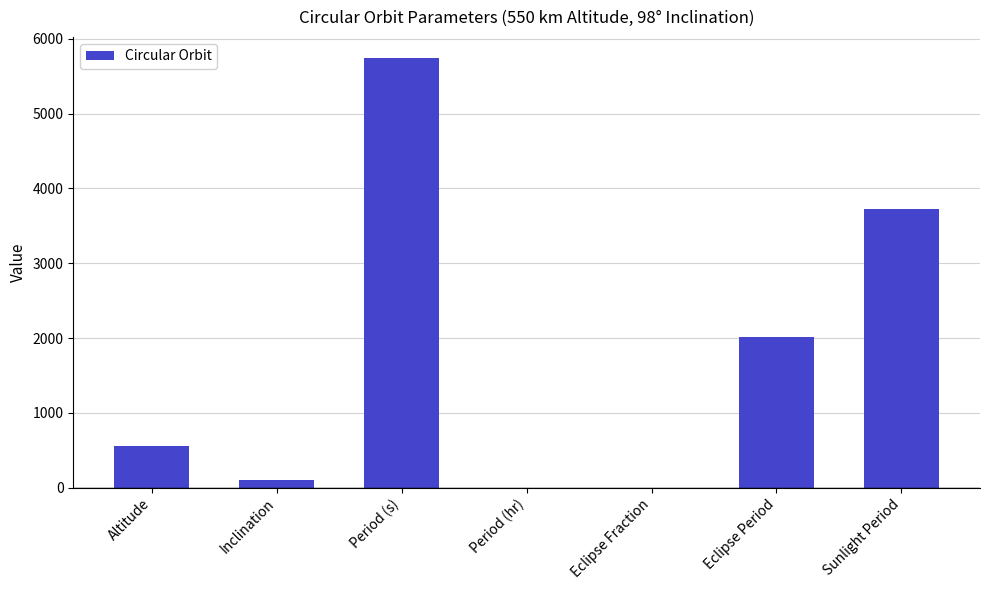

What is the sum of all values?

12127.6